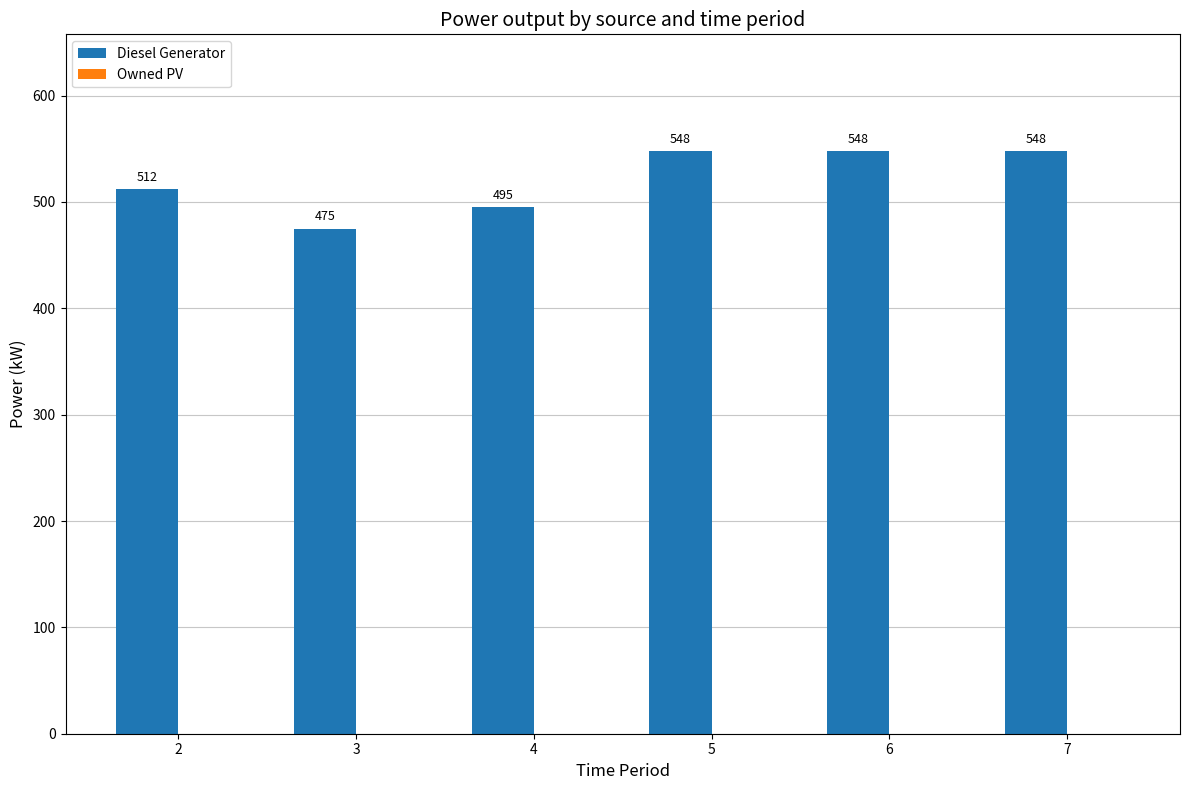

What is the smallest value displayed?

475